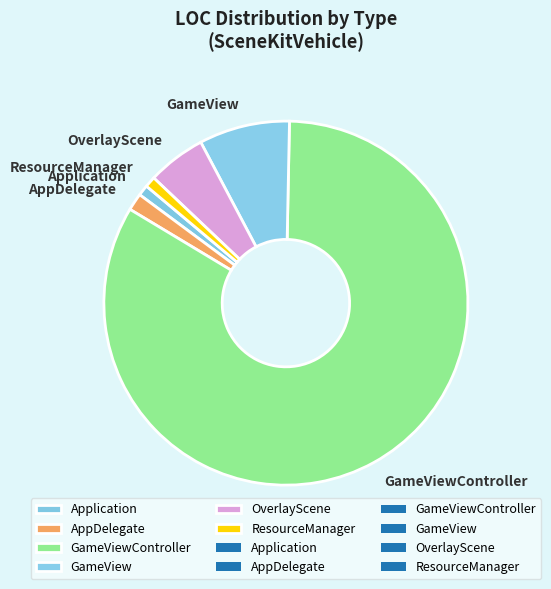

The GameView slice represents 21% of the pie. True or false?

False